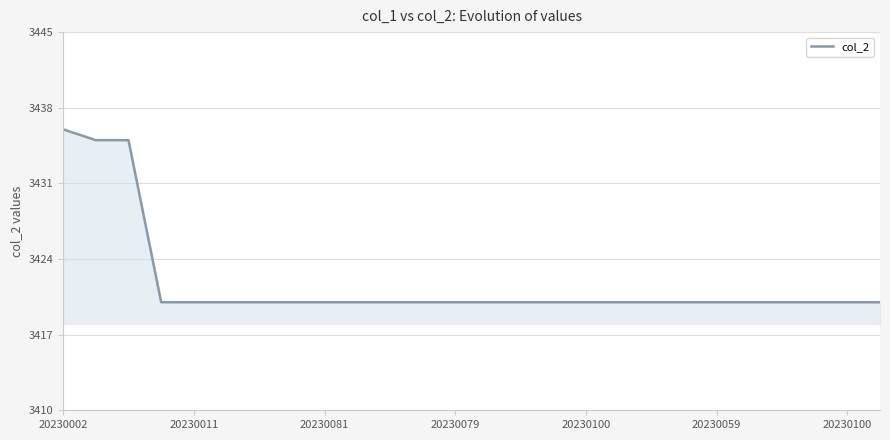

What is the minimum value shown in the chart?

3420